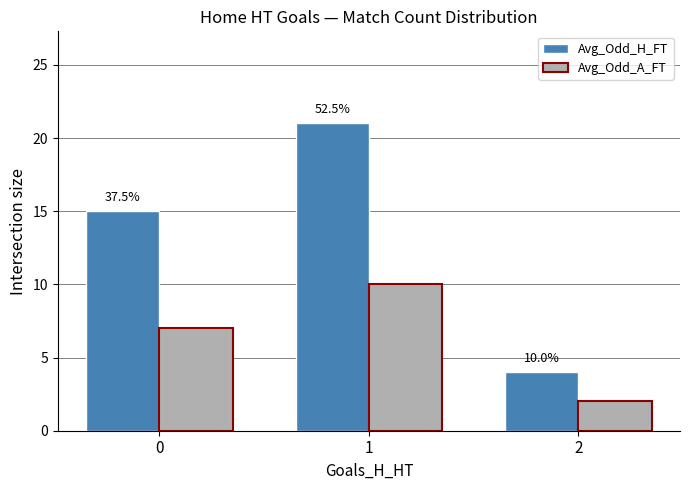

What is the maximum value for Avg_Odd_A_FT?

10